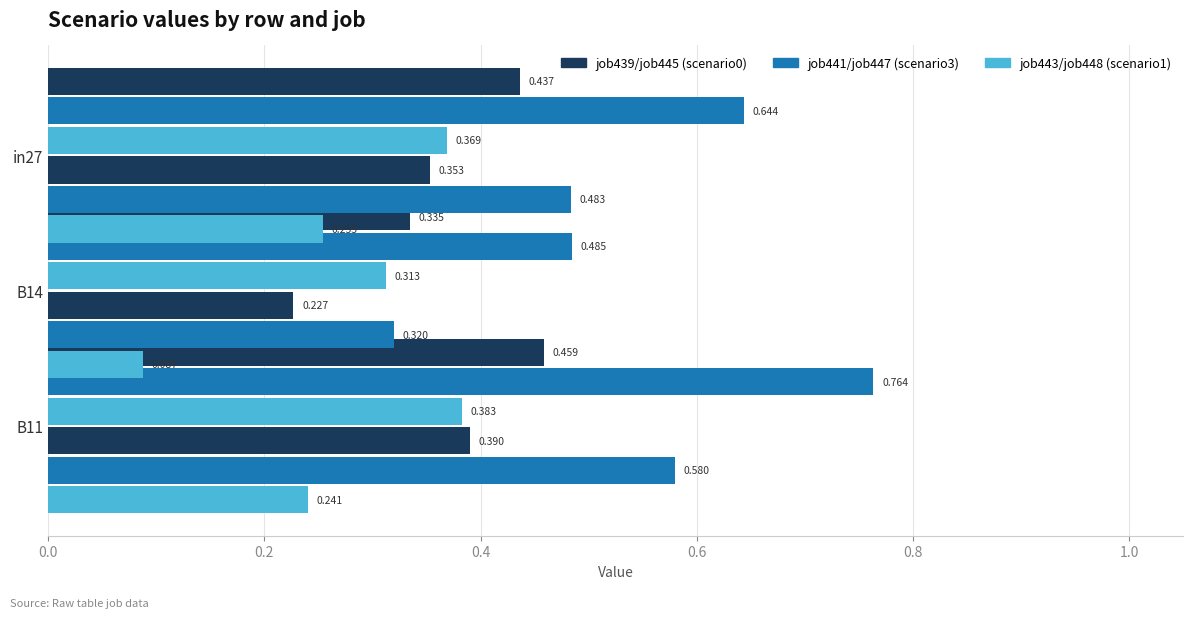

Which series has the widest spread of values?

job441_scenario3_868